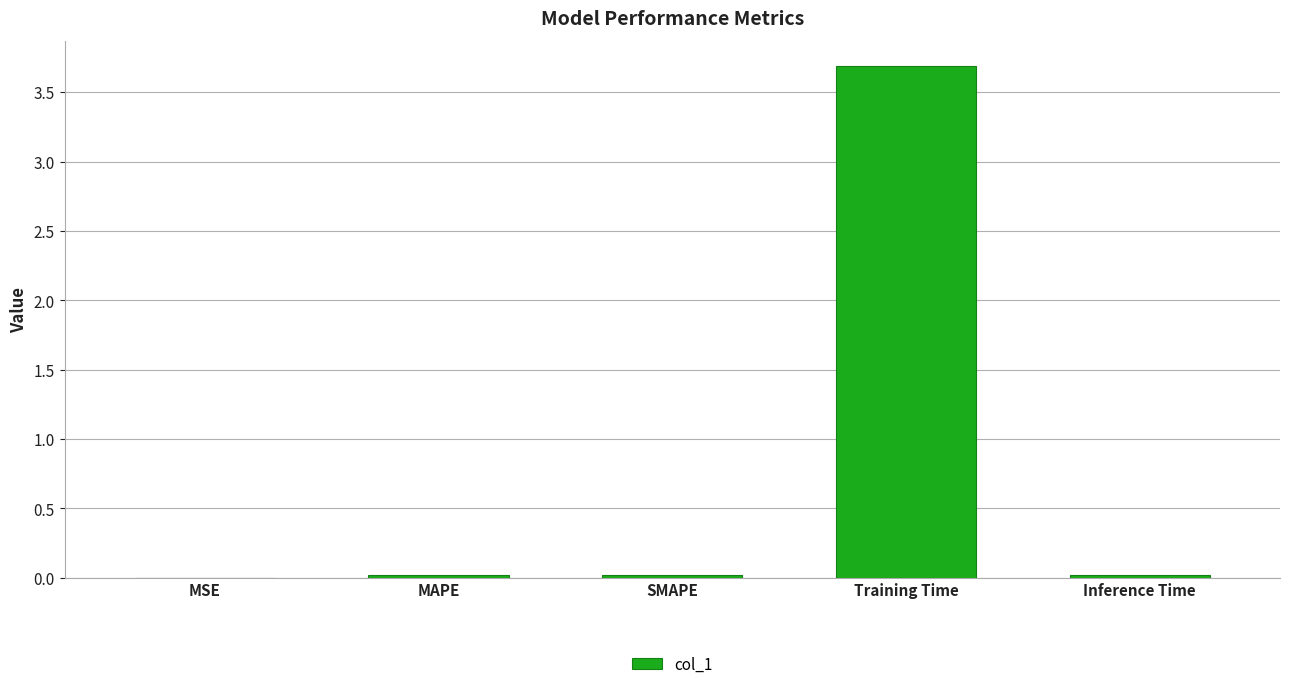

The chart shows a value of 0.0 at SMAPE. True or false?

True